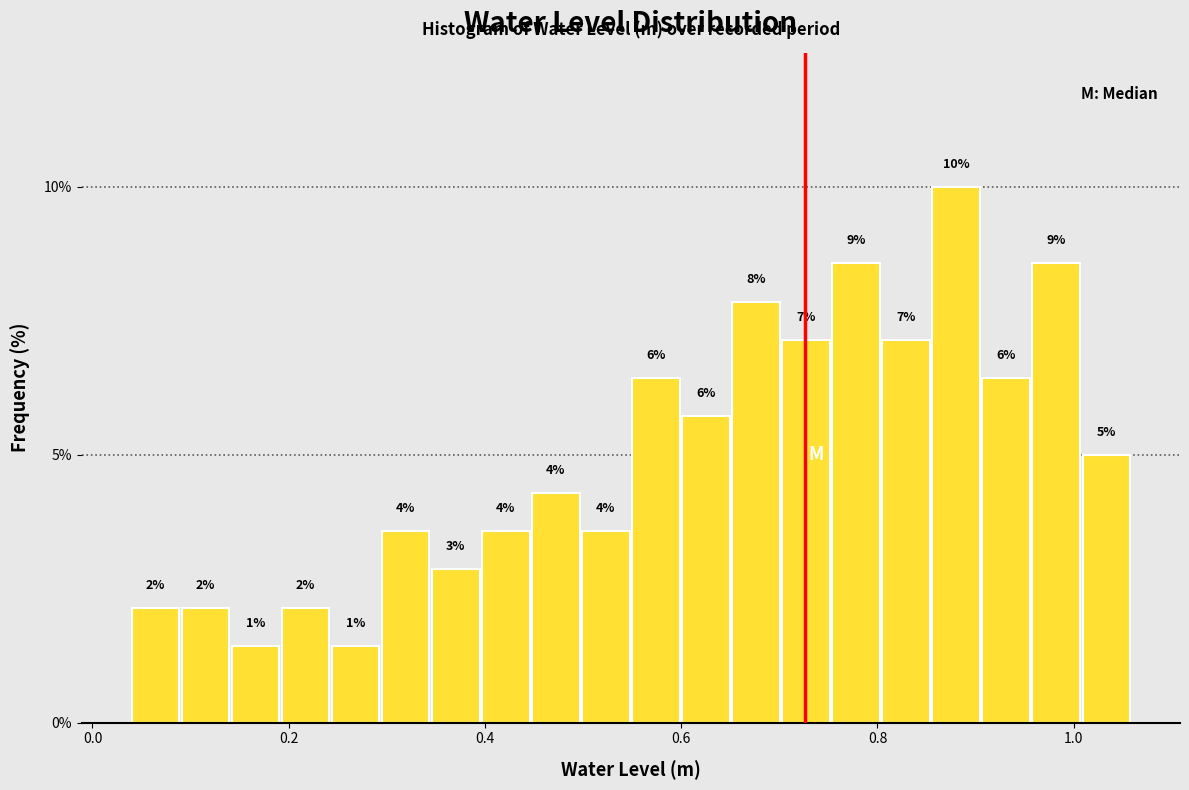

Read against the x-axis, roughly where is the centre of the tallest bar?

0.88